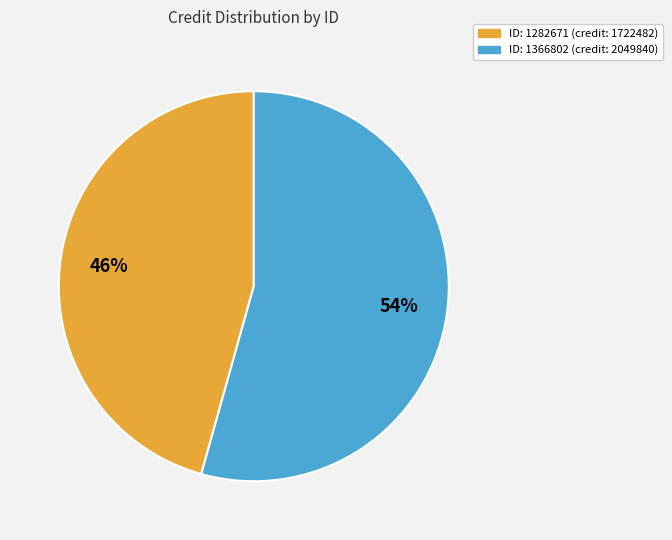

To the nearest percent, what is the average slice percentage?

50%